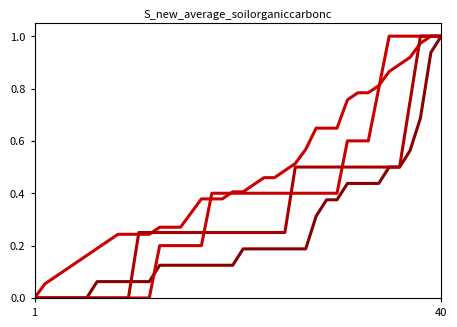

How many lines are shown in the chart?

4